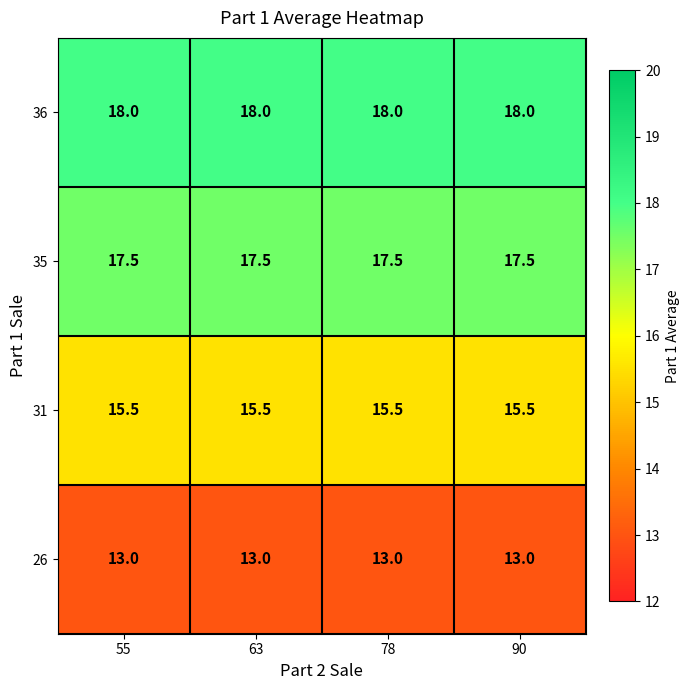

What is the difference between the highest and lowest values at 90?

5.0